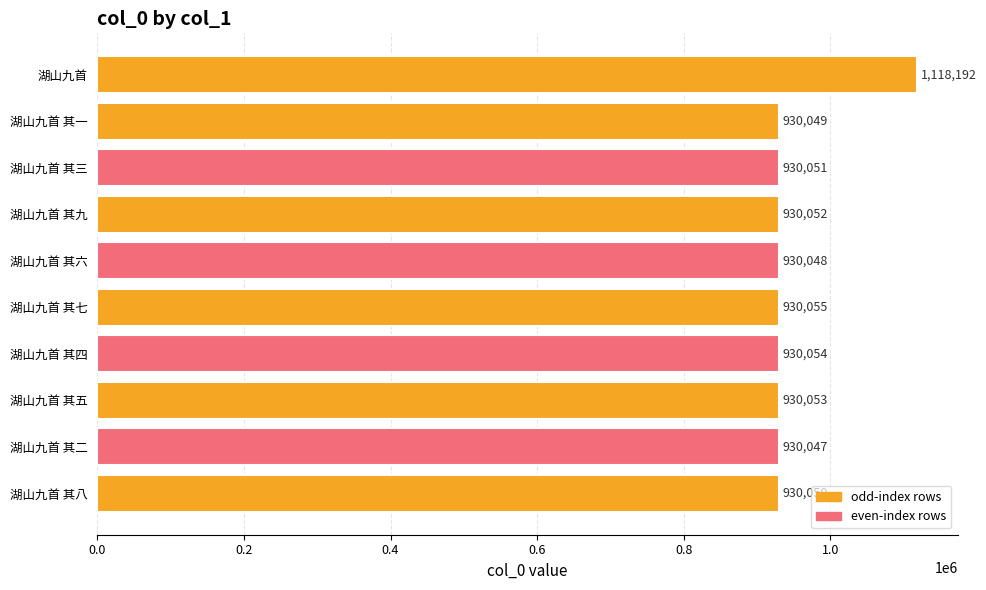

What is the label of the 9th bar from the bottom?

湖山九首 其一